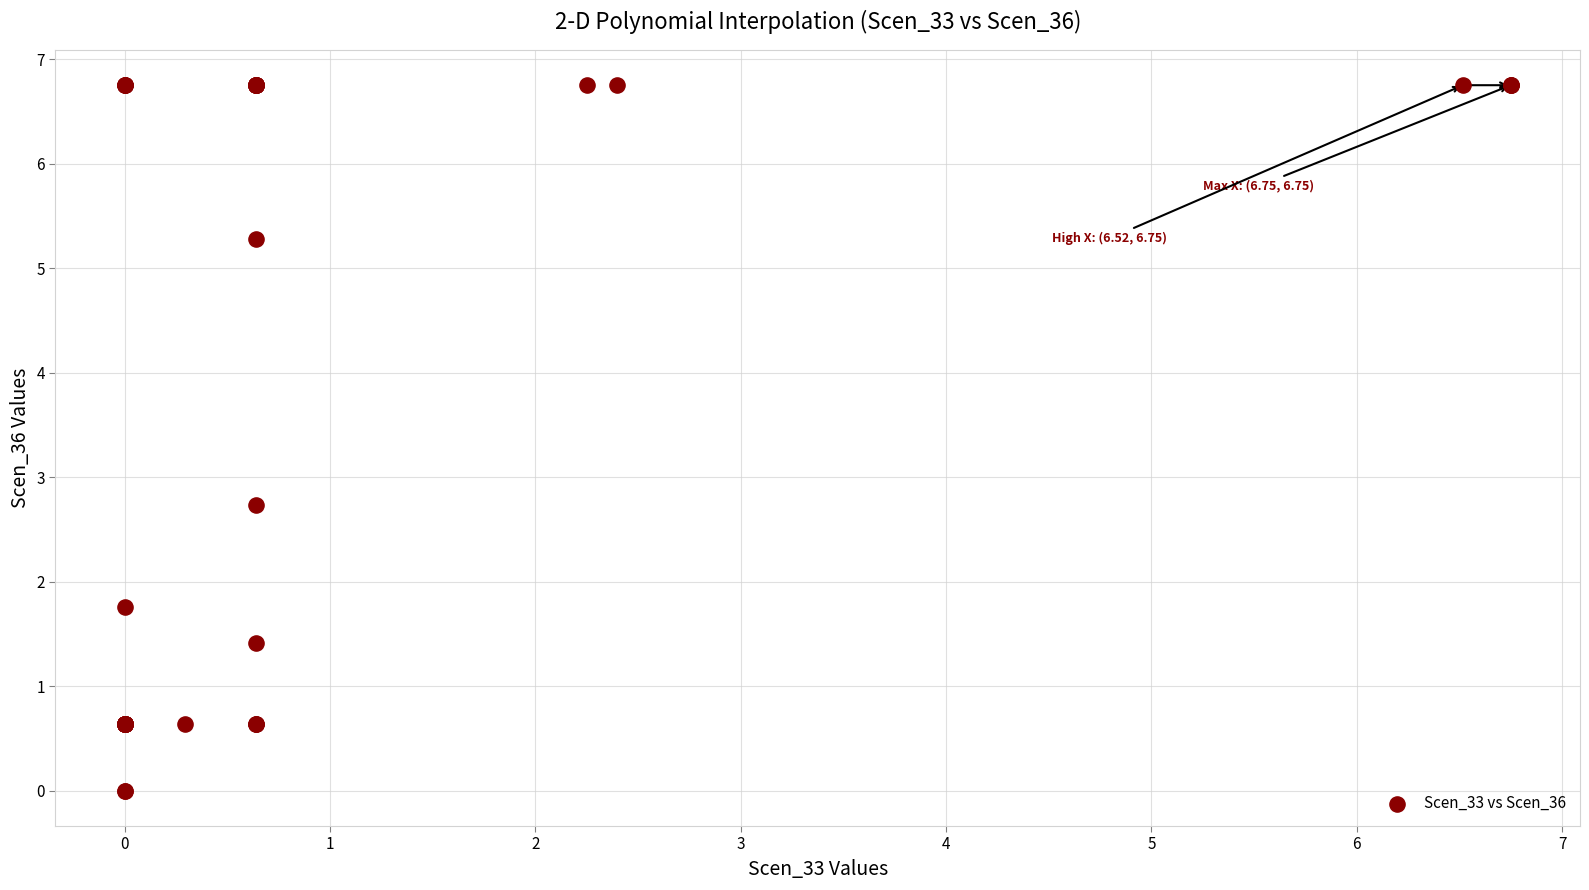

What Y value in the scatter plot is closest to 3?

2.7